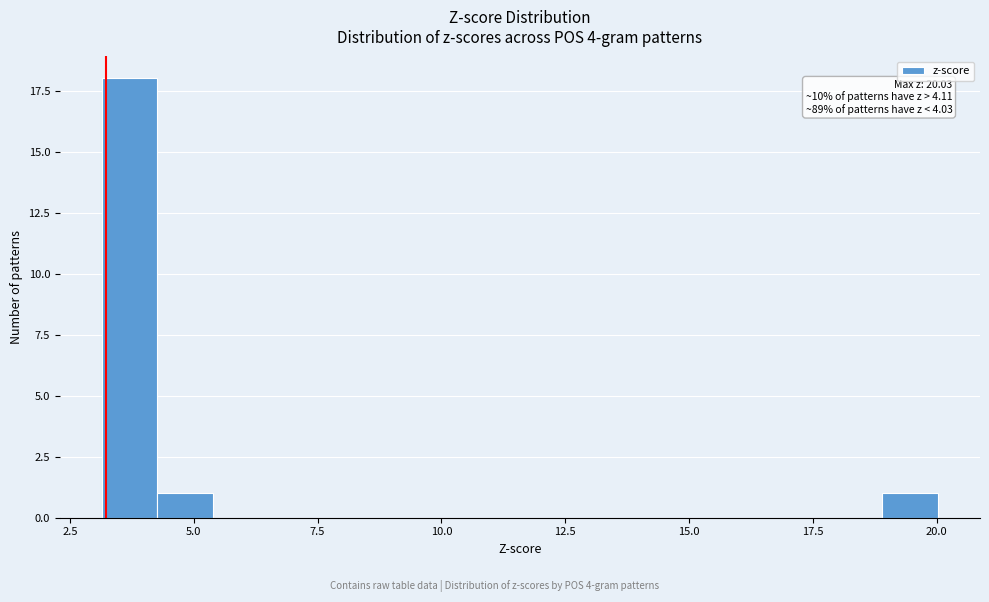

Around what value on the x-axis is the tallest bar? Give the approximate position of its centre, as read against the axis.

3.5